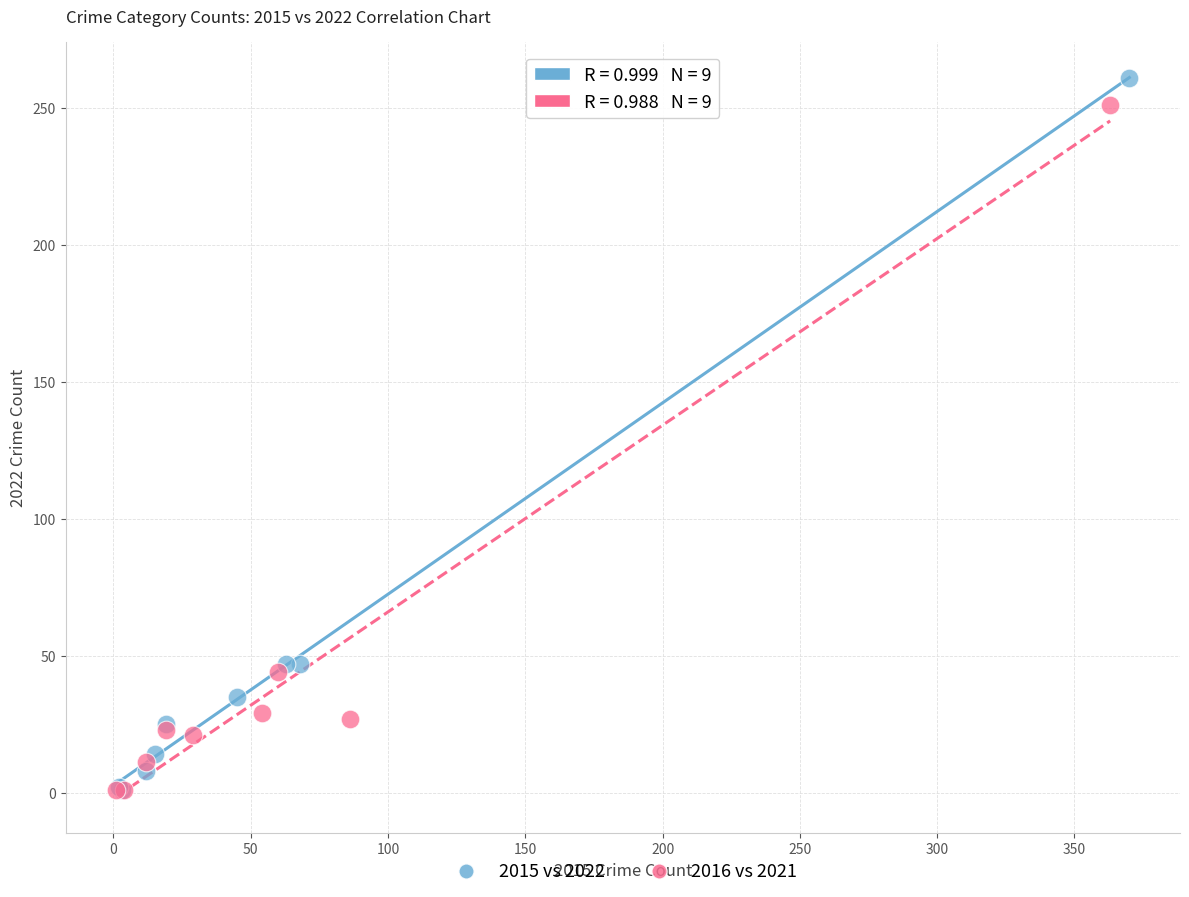

Which series has the largest Y range (max minus min)?

2015 vs 2022